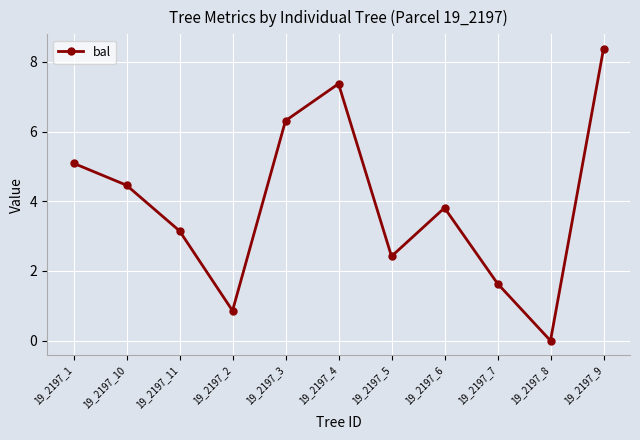

What is the label of the 11th point from the right?

19_2197_1